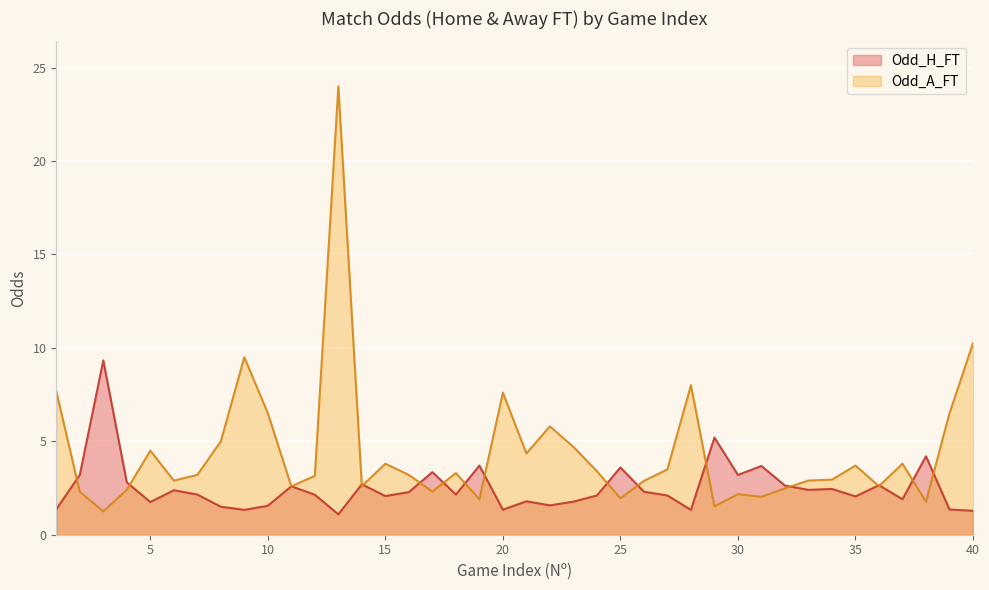

The Odd_H_FT series shows 0.3 at 1. True or false?

False